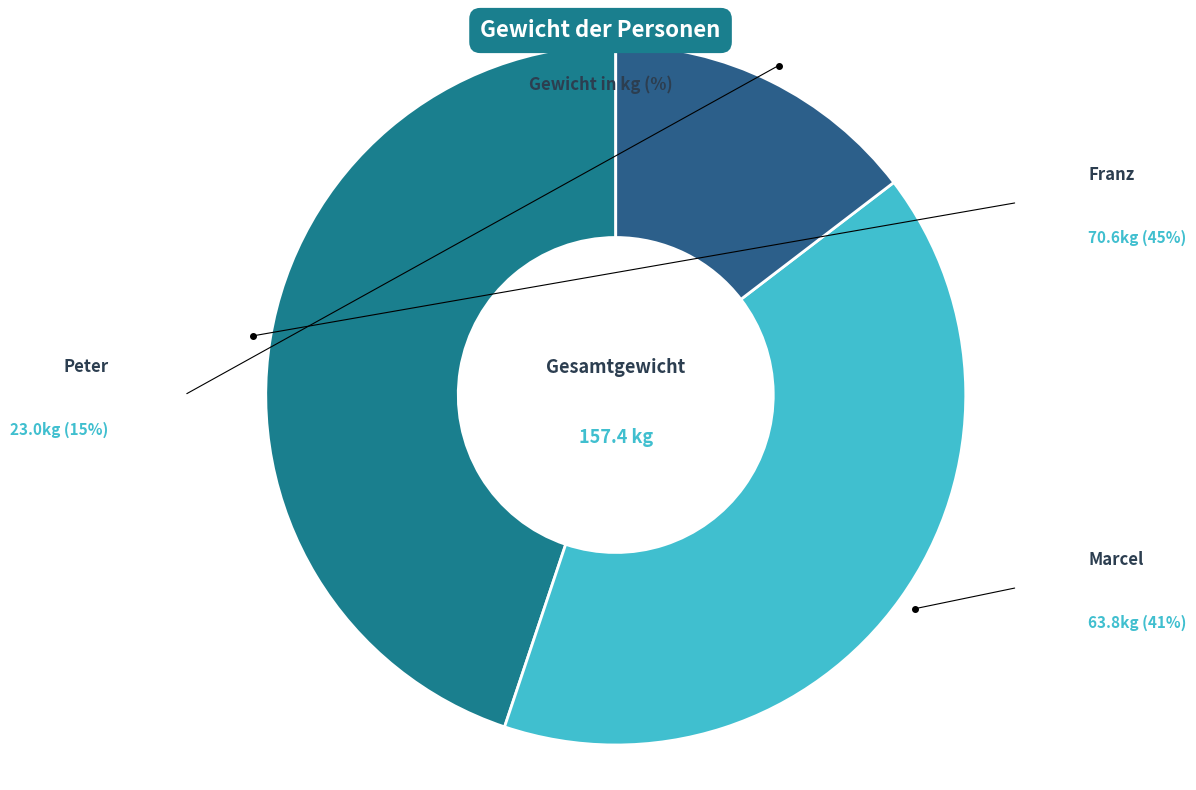

The Peter slice represents 28% of the pie. True or false?

False